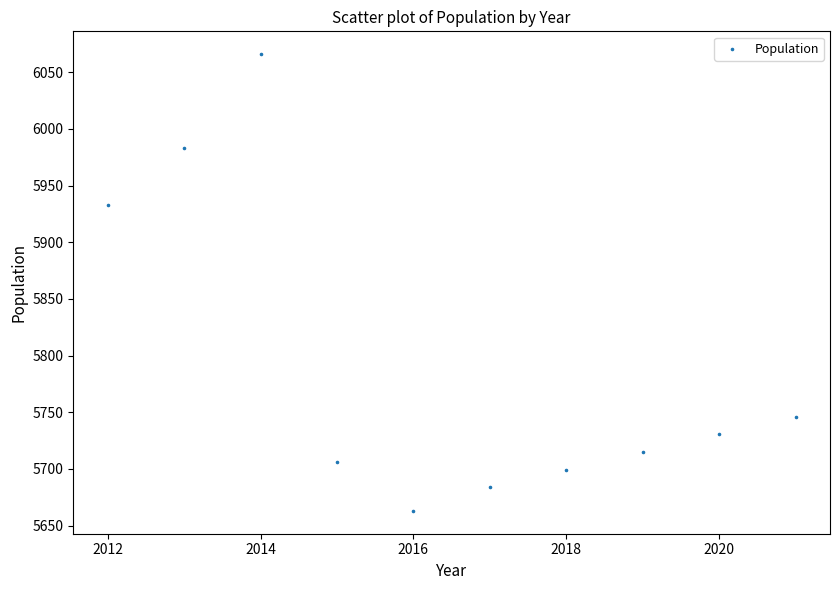

What Y value in the scatter plot is closest to 5864?

5933